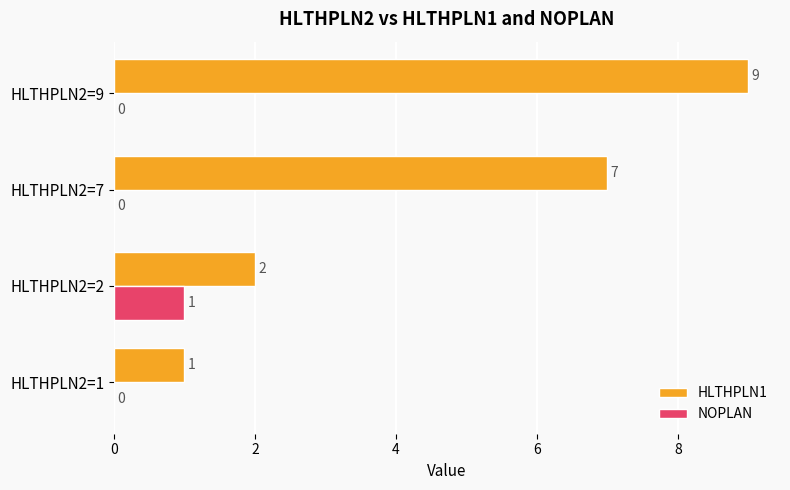

Which series has the widest spread of values?

HLTHPLN1